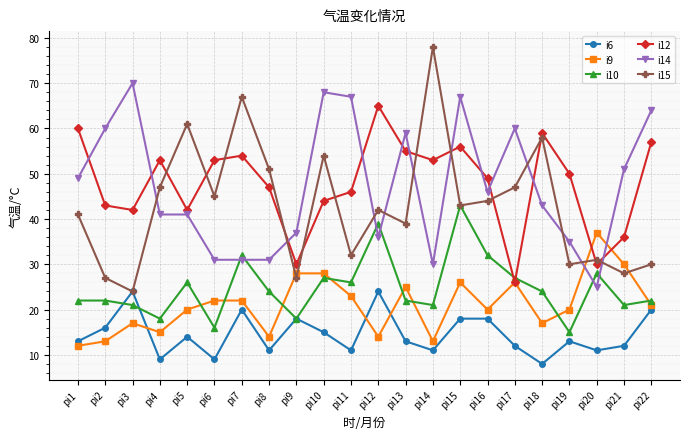

What is the difference between the second highest and minimum values in the i9 series?

18